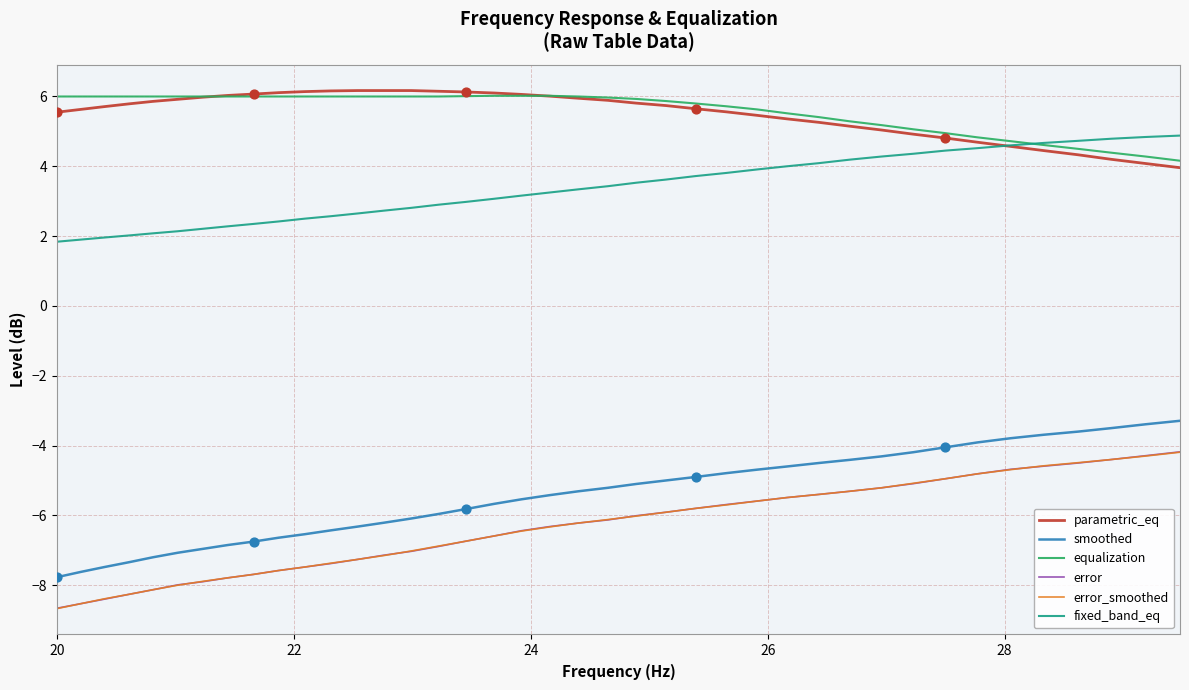

What is the highest value of the equalization series?

6.0